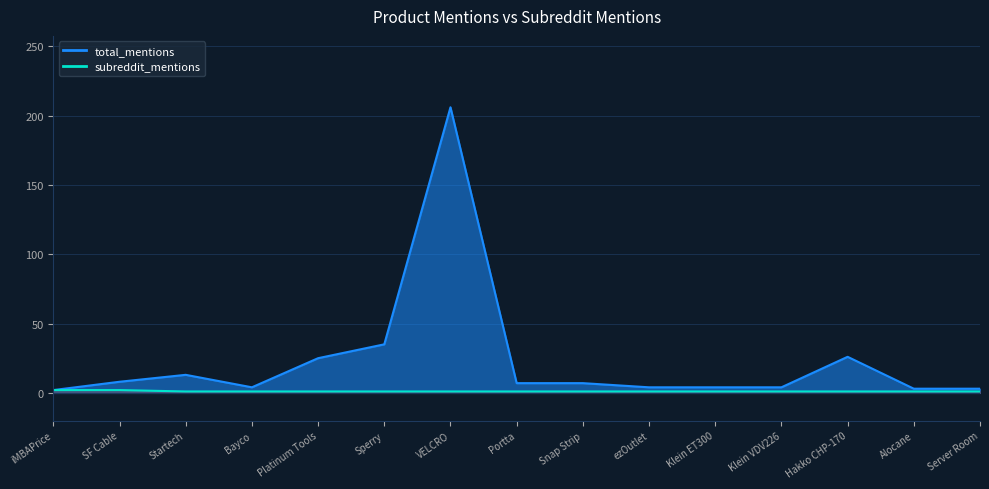

Does the chart display data point markers on the line(s)?

No